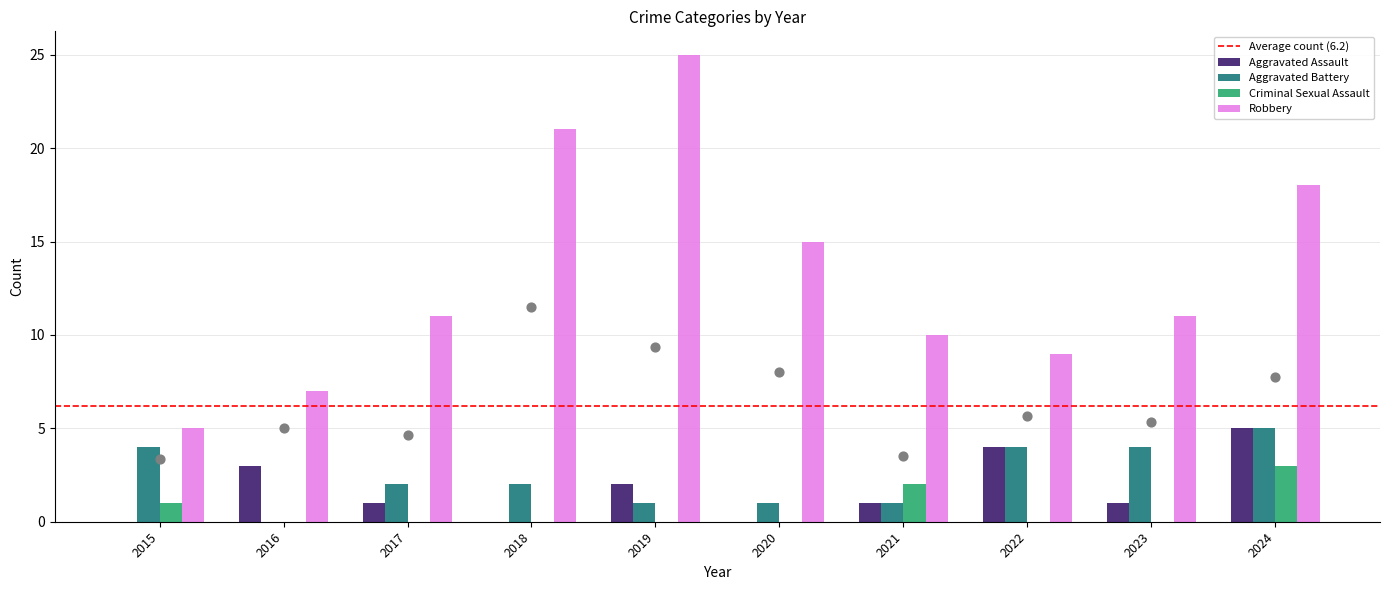

At which category is the sum across all series the highest?

2024